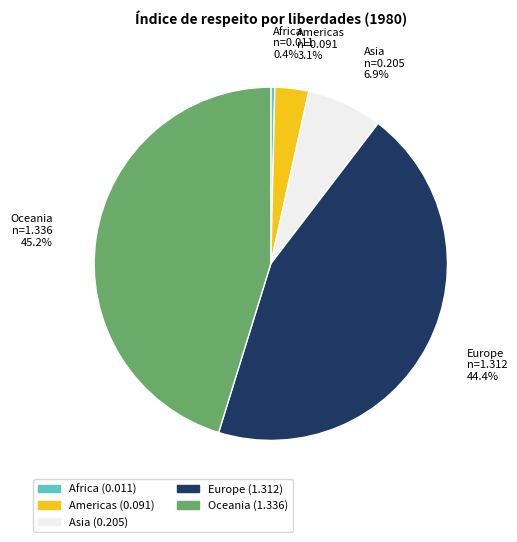

What percentage do Africa and Oceania together represent?

45.6%